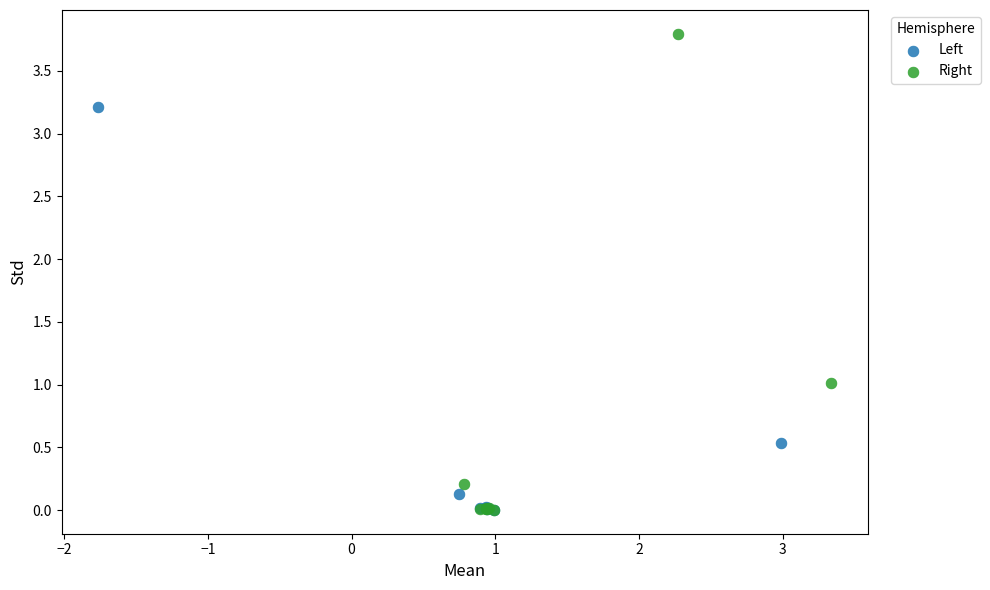

Which series contains the highest Y value?

Right